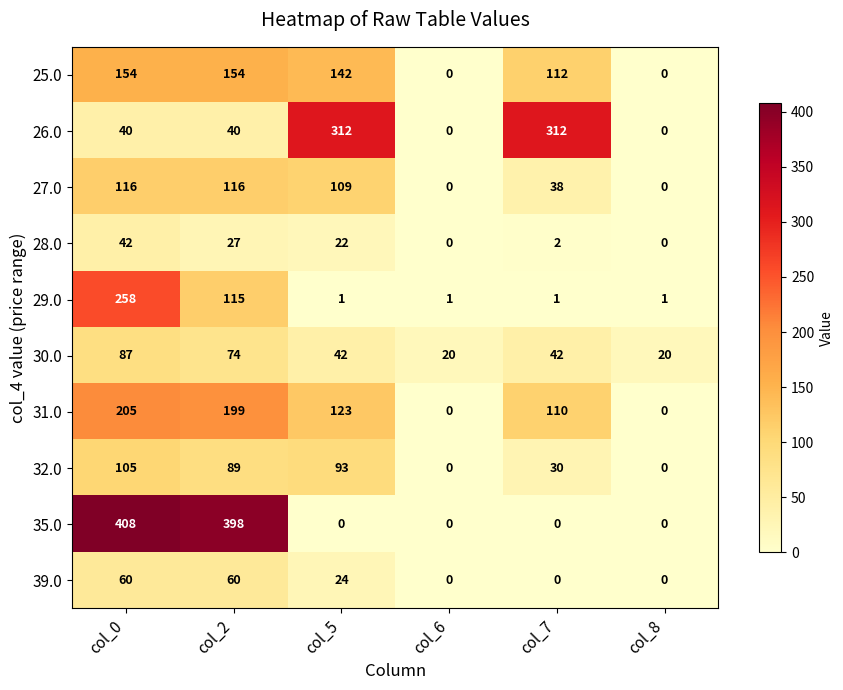

Which series has the largest range (max minus min)?

35.0